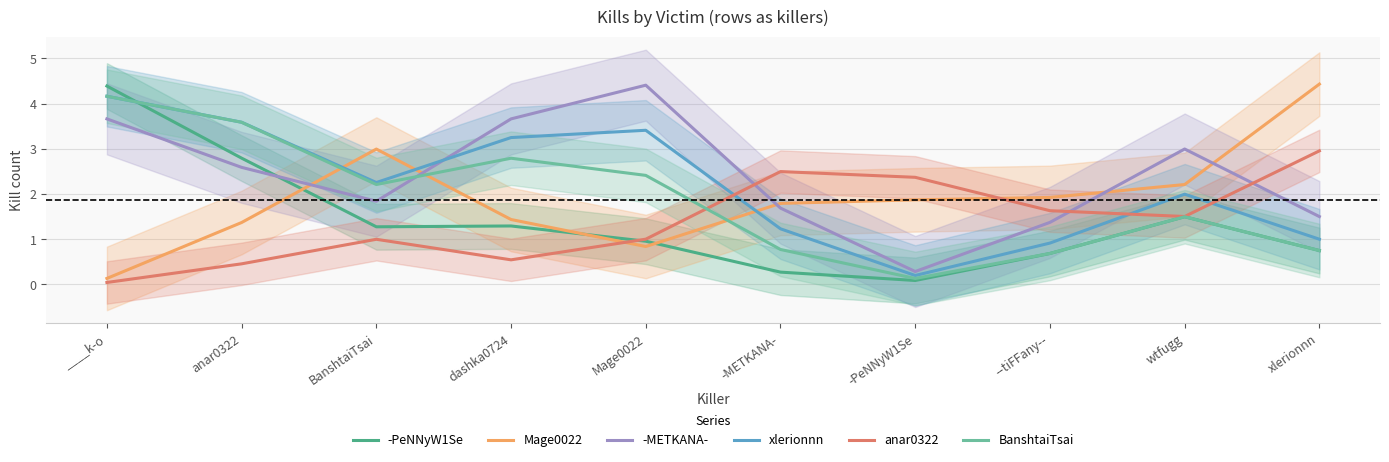

How many intersections are there between -METKANA- and -PeNNyW1Se?

1